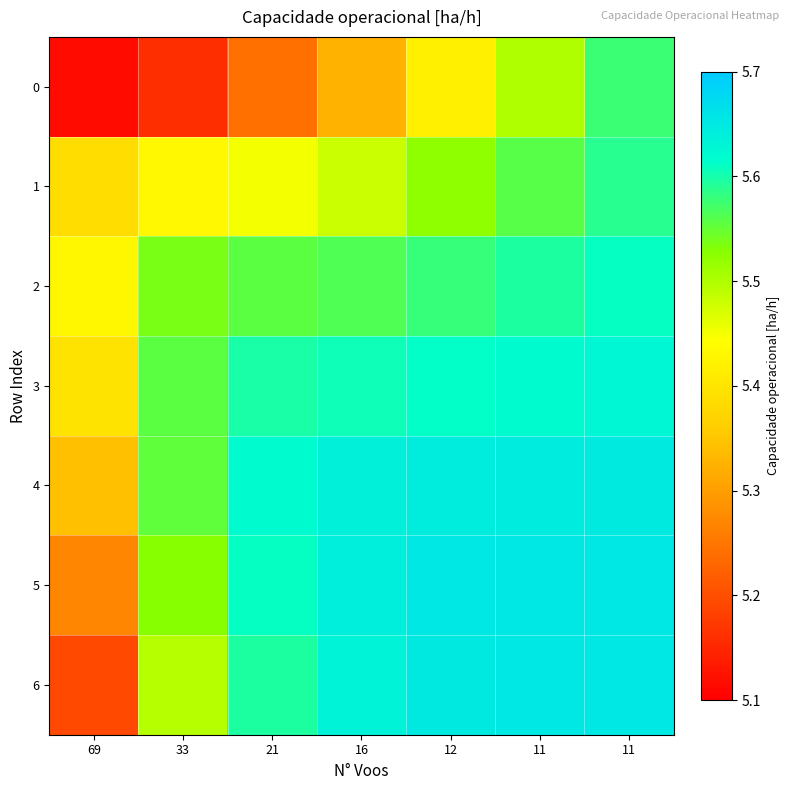

How many categories are shown in the chart?

7